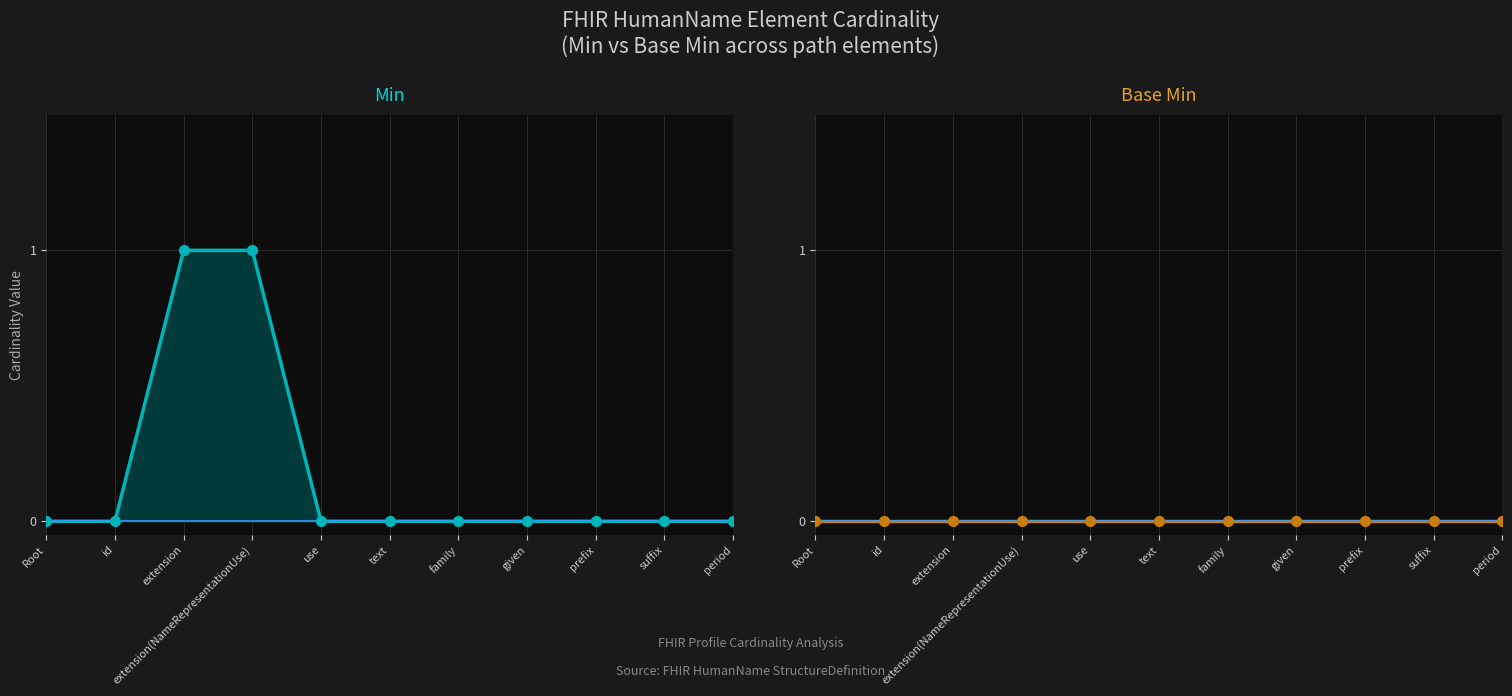

At how many categories does at least one series exceed 0?

2